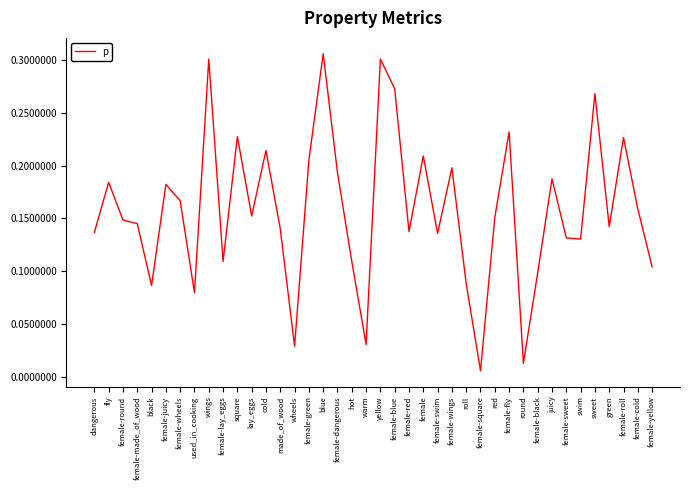

Where is the data nearest to the value 0?

female-square